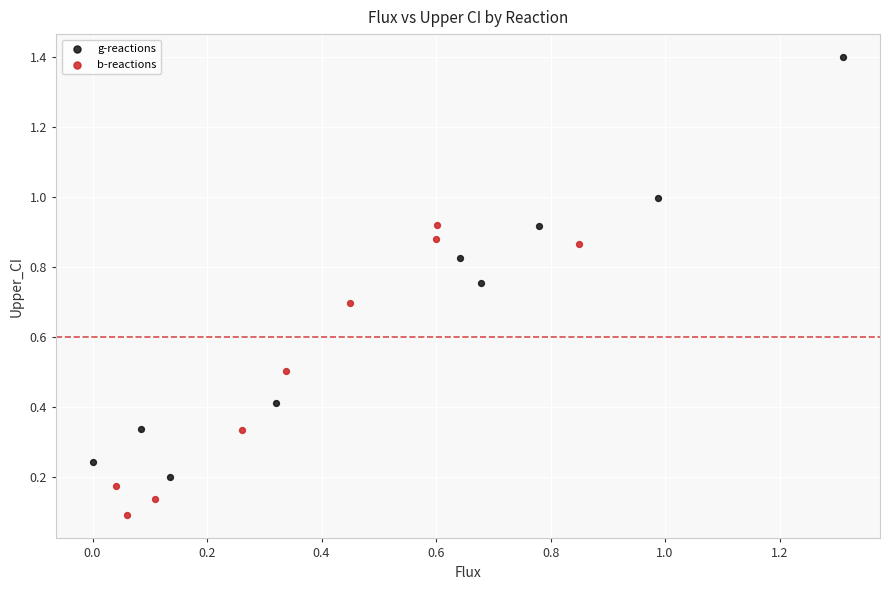

Which series reaches the maximum Y coordinate?

g-reactions